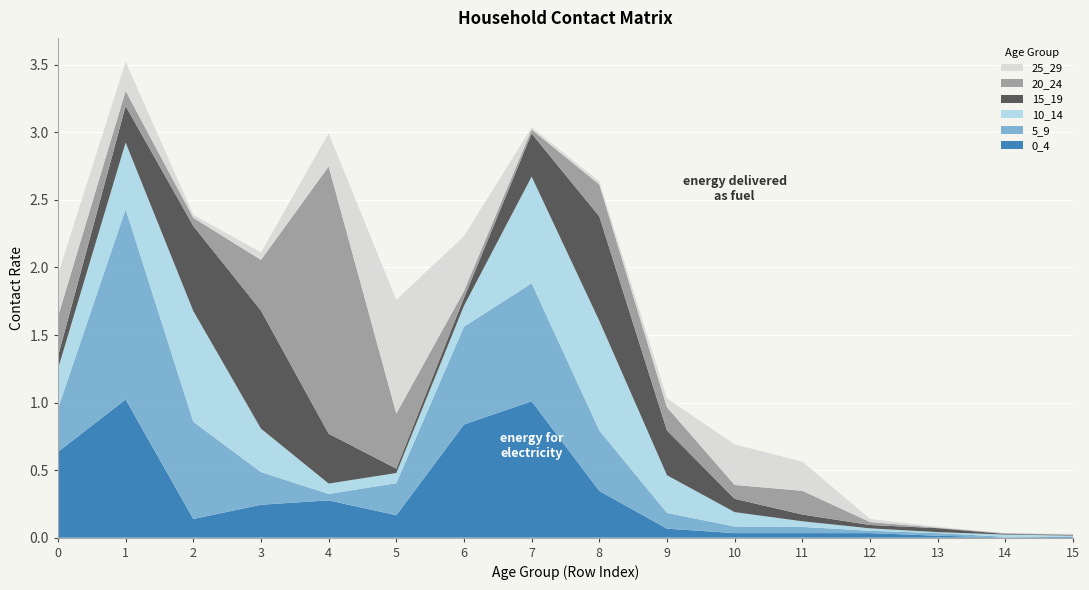

Reading right to left, what are all the values shown in this chart?

0_4: 15=0.0	14=0.0	13=0.0	12=0.0	11=0.0	10=0.0	9=0.1	8=0.3	7=1.0	6=0.8	5=0.2	4=0.3	3=0.2	2=0.1	1=1.0	0=0.6
5_9: 15=0.0	14=0.0	13=0.0	12=0.0	11=0.0	10=0.0	9=0.1	8=0.4	7=0.9	6=0.7	5=0.2	4=0.0	3=0.2	2=0.7	1=1.4	0=0.3
10_14: 15=0.0	14=0.0	13=0.0	12=0.0	11=0.0	10=0.1	9=0.3	8=0.8	7=0.8	6=0.2	5=0.1	4=0.1	3=0.3	2=0.8	1=0.5	0=0.3
15_19: 15=0.0	14=0.0	13=0.0	12=0.0	11=0.1	10=0.1	9=0.3	8=0.8	7=0.3	6=0.1	5=0.0	4=0.4	3=0.9	2=0.6	1=0.3	0=0.1
20_24: 15=0.0	14=0.0	13=0.0	12=0.0	11=0.2	10=0.1	9=0.2	8=0.2	7=0.0	6=0.1	5=0.4	4=2.0	3=0.4	2=0.1	1=0.1	0=0.3
25_29: 15=0.0	14=0.0	13=0.0	12=0.0	11=0.2	10=0.3	9=0.1	8=0.0	7=0.0	6=0.4	5=0.8	4=0.2	3=0.1	2=0.0	1=0.2	0=0.3